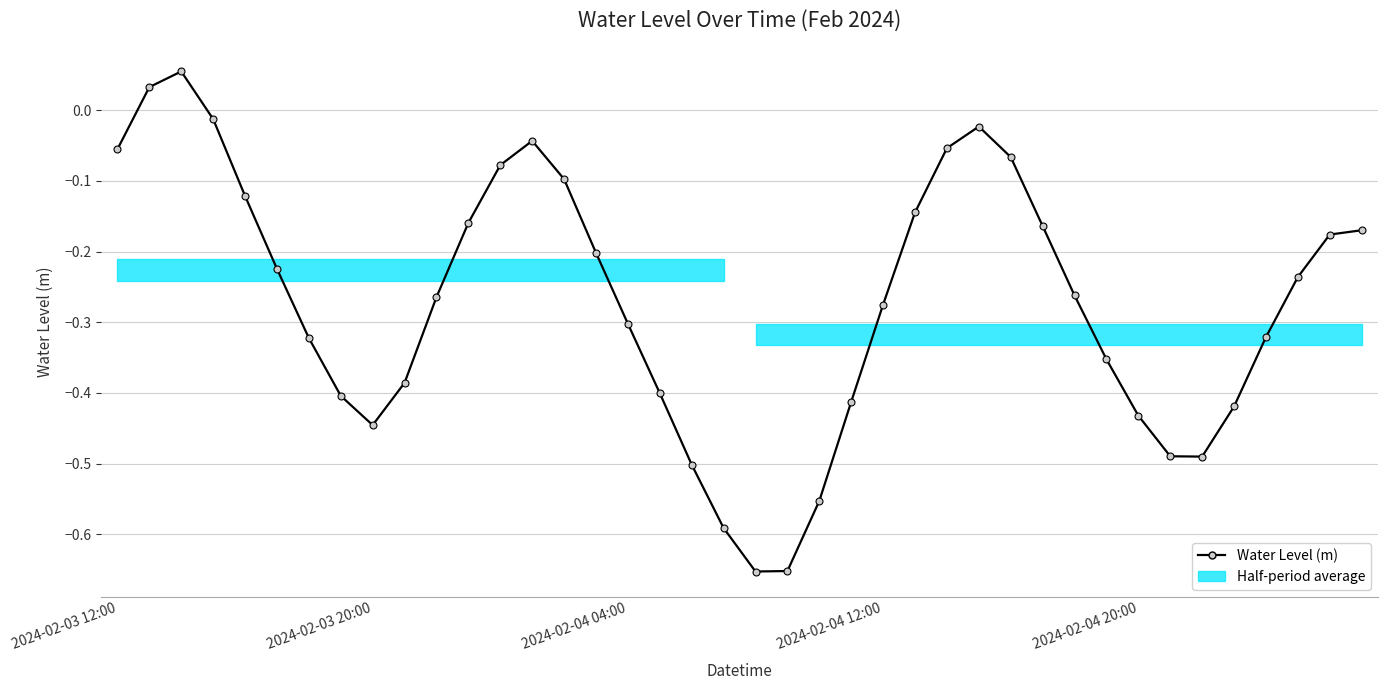

What is the sum of all values?

-10.9